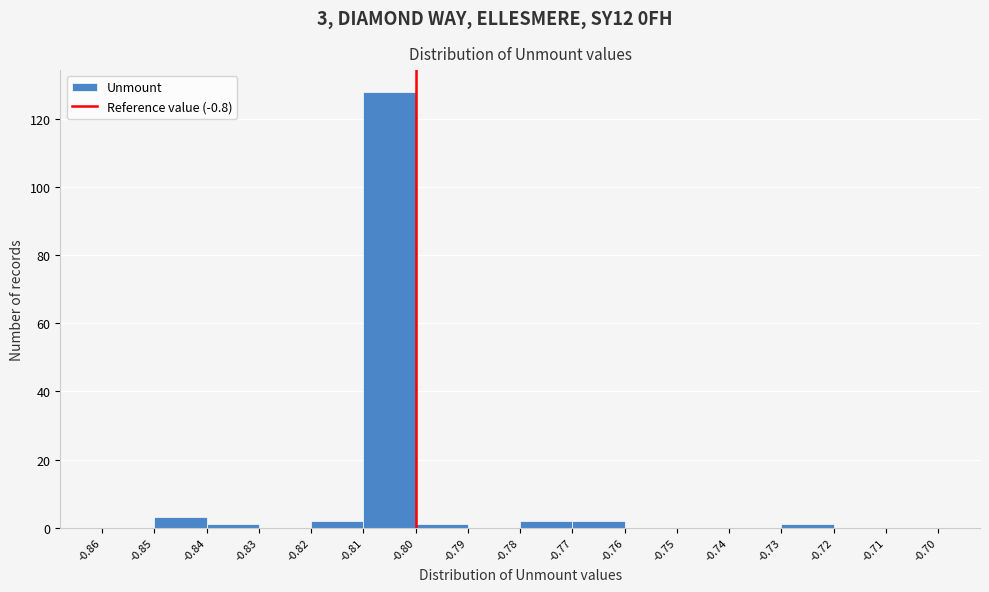

Which range on the x-axis has the tallest bar?

-0.81 to -0.80